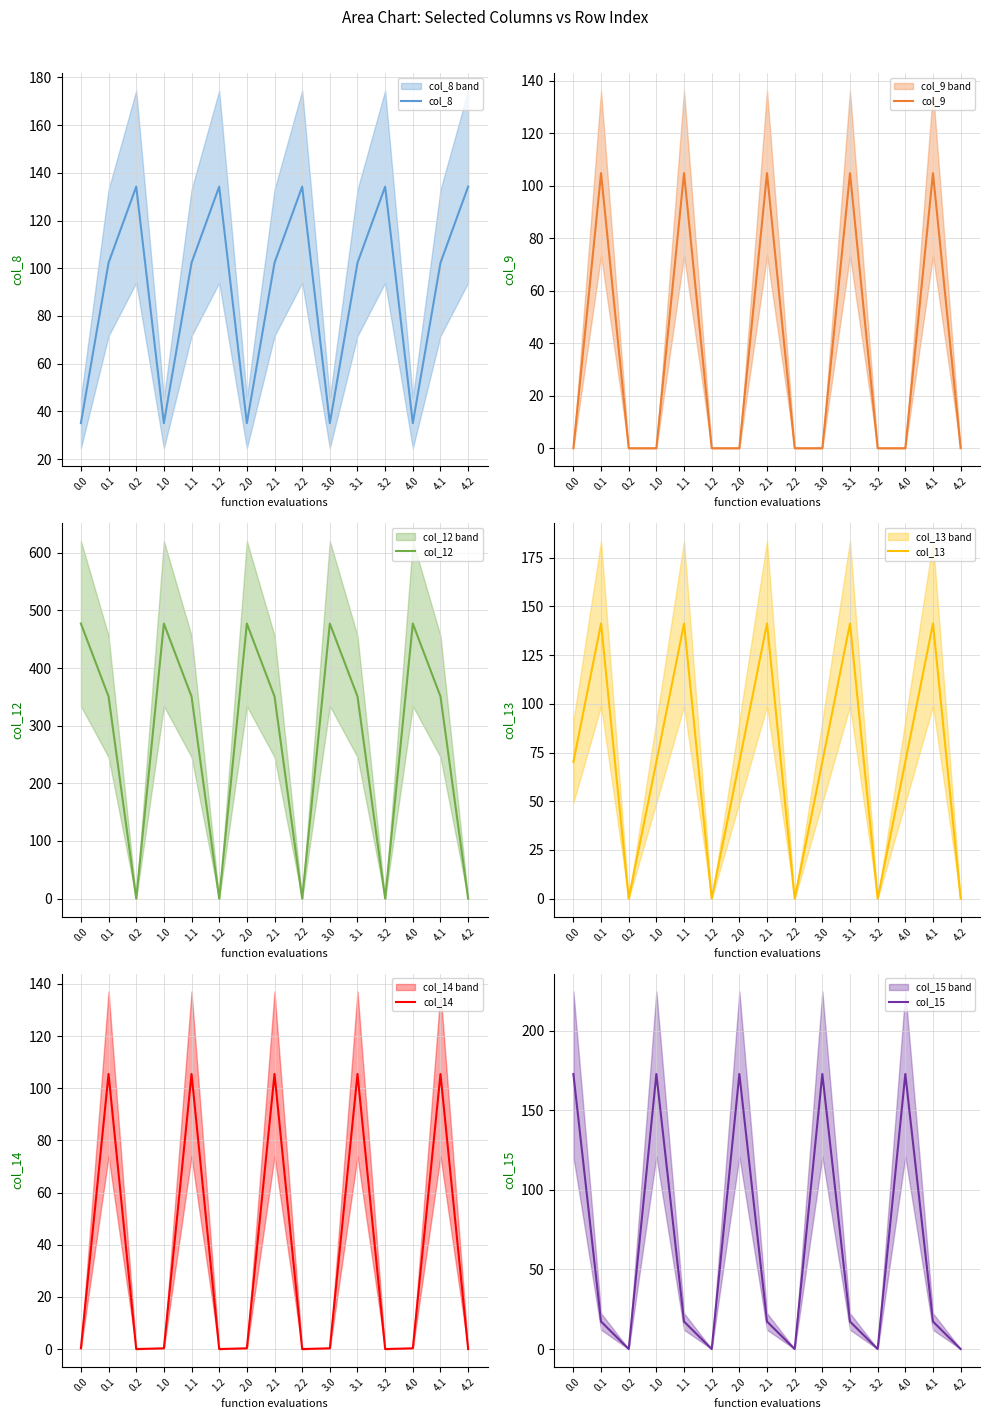

Does the chart display data point markers on the line(s)?

No